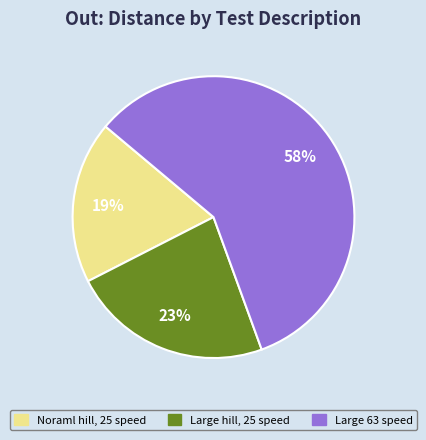

Which slice is the smallest?

Noraml hill, 25 speed